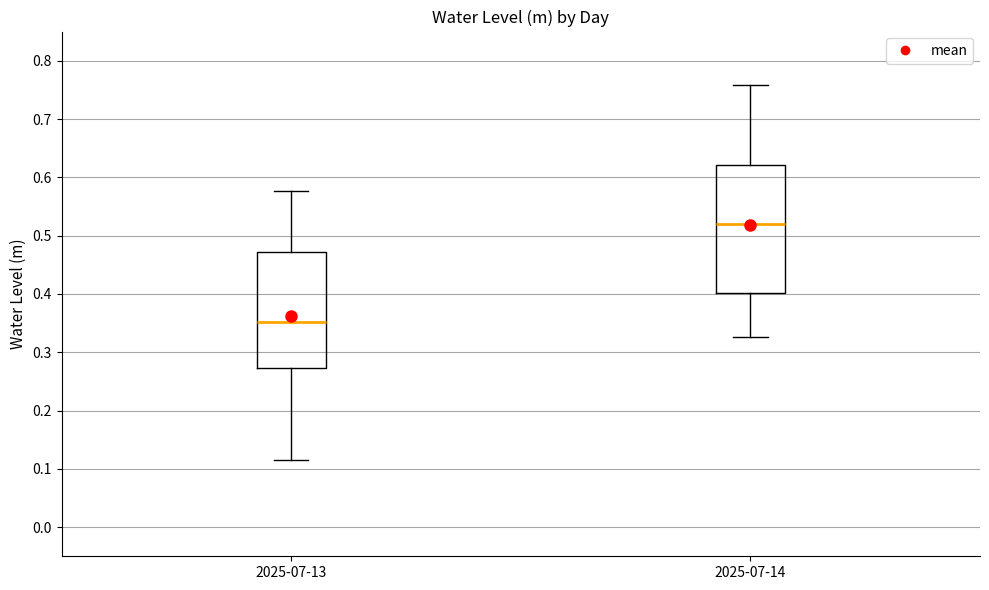

Reading left to right, transcribe this box plot: for each box, give where its median line is, the range the box spans, and where its two whiskers end, as read against the y-axis. The values are not printed on the chart, so give them approximately, as read against the axis.

2025-07-13: median 0.35, box 0.27 to 0.47, whiskers 0.11 to 0.58
2025-07-14: median 0.52, box 0.40 to 0.62, whiskers 0.33 to 0.76